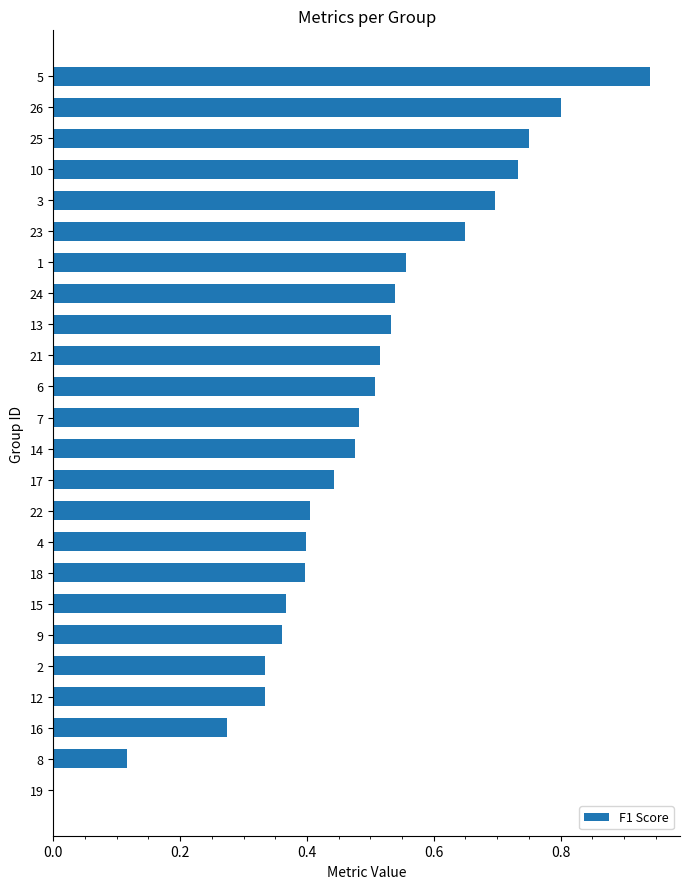

At which category does the chart reach its peak across all series?

5